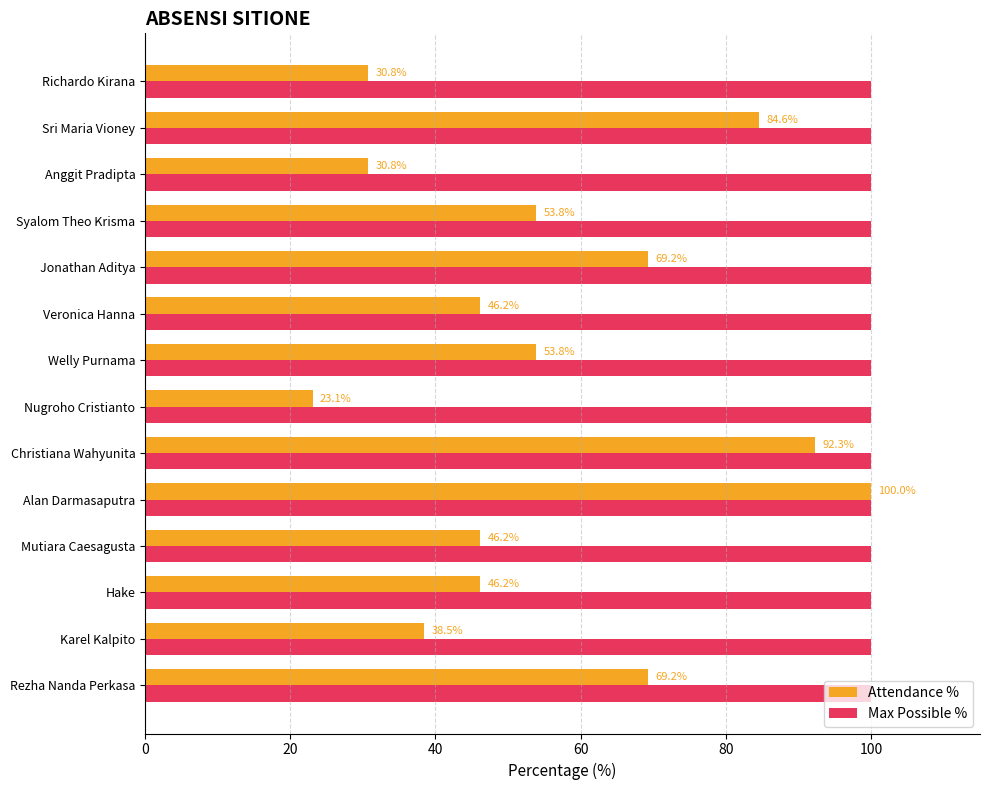

What is the spread (max minus min) of values at Hake?

53.8